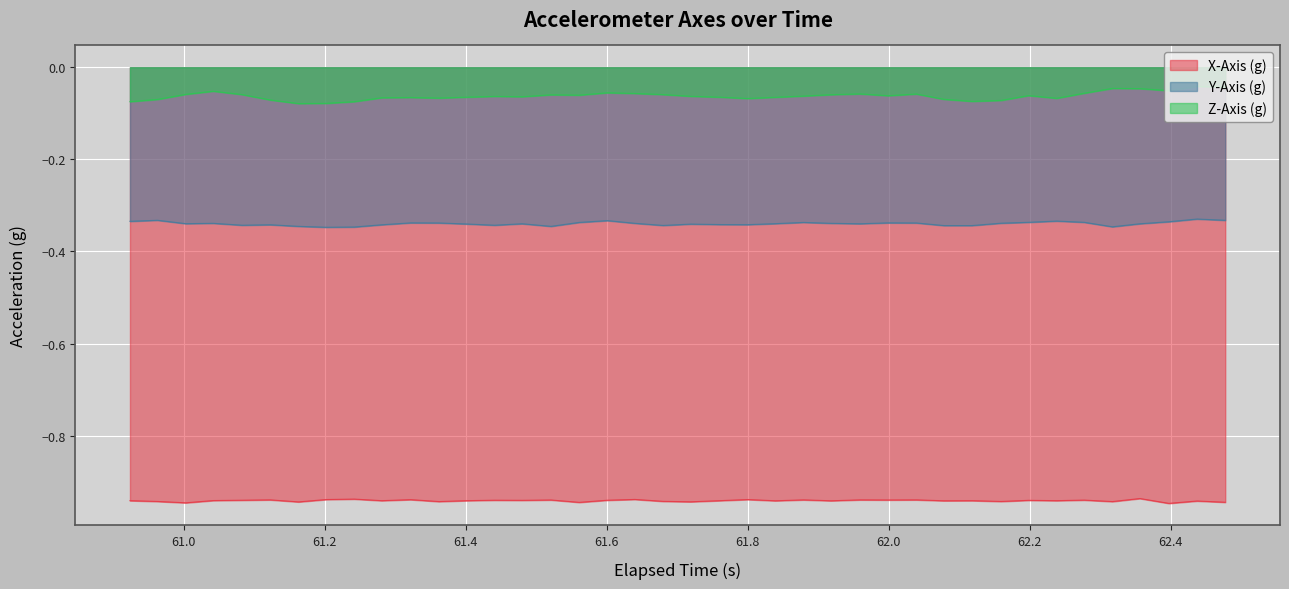

True or false: Z-Axis (g) and X-Axis (g) intersect in this chart.

False